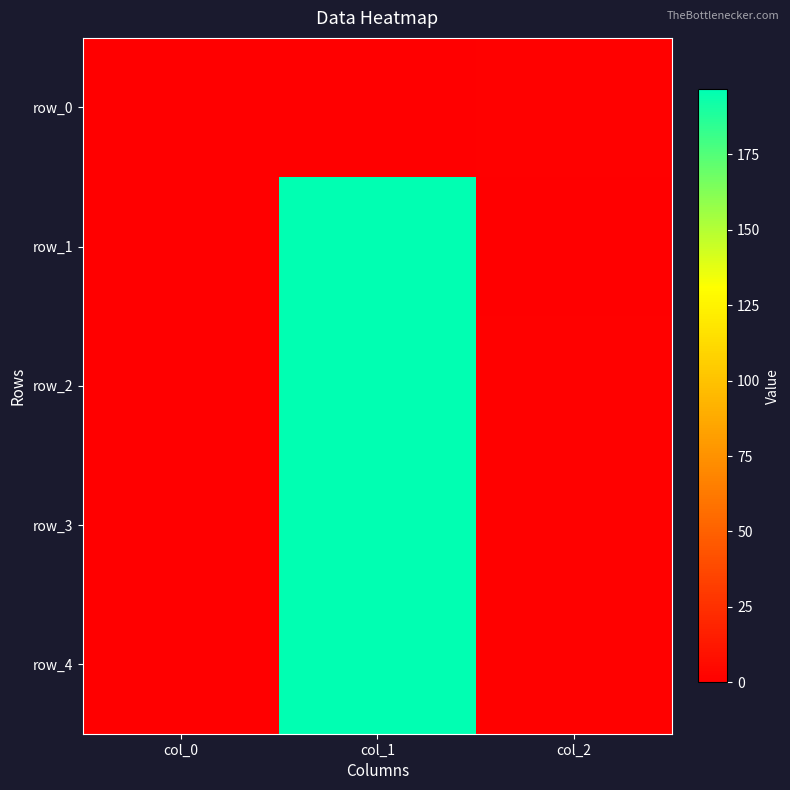

How many data points in row_3 are less than 1?

1